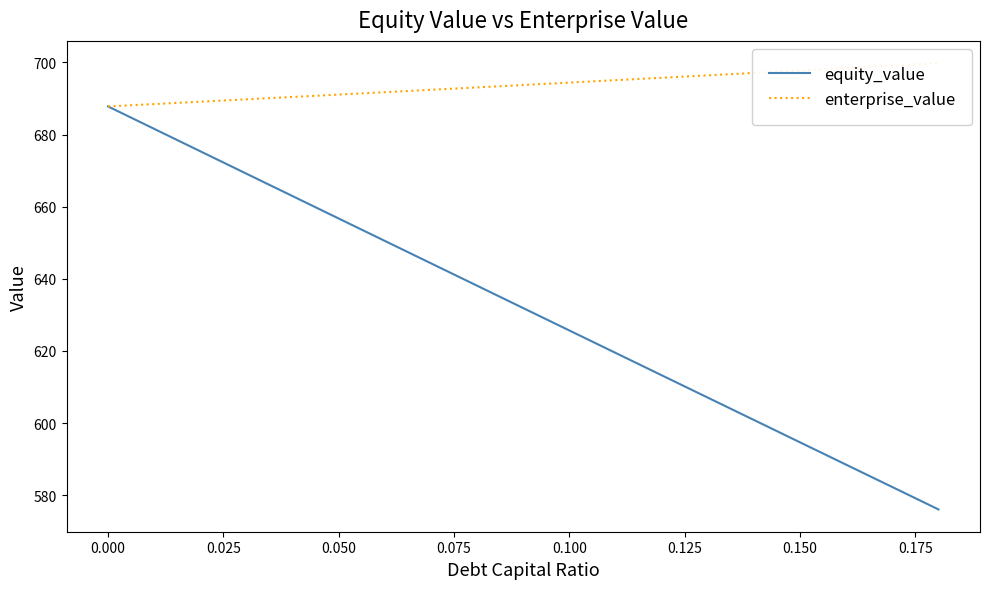

How many lines are shown in the chart?

2